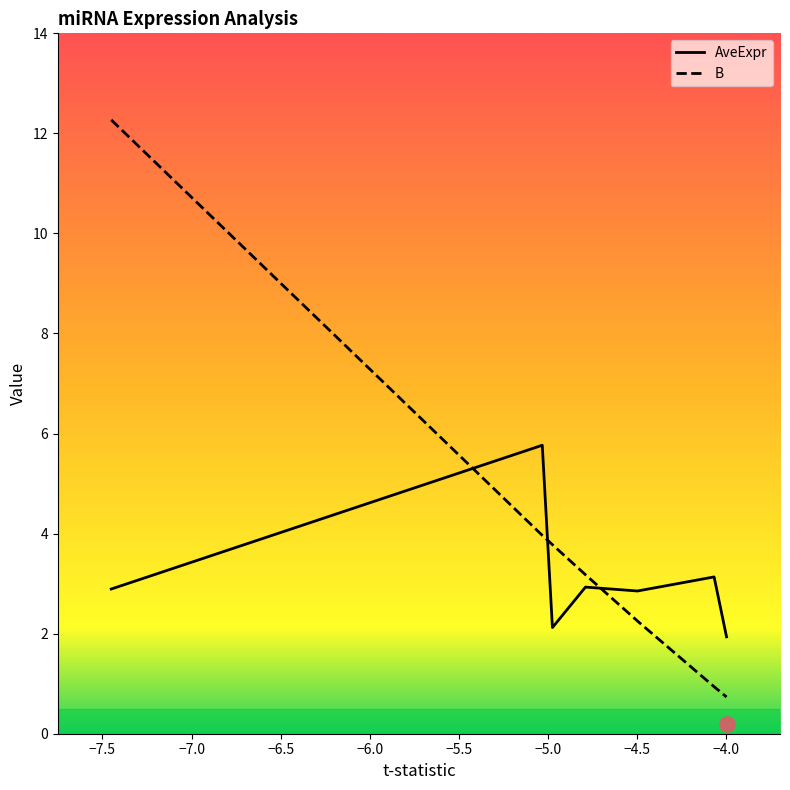

Is the value of AveExpr at mmu-miR-1907 greater than the value of B at mmu-miR-370-3p?

No